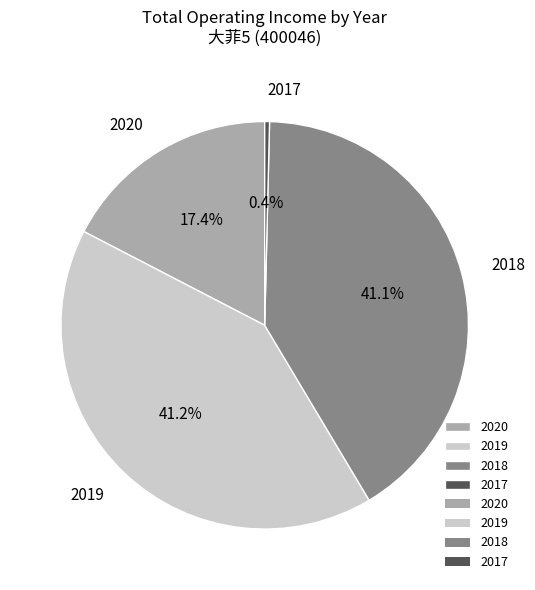

Does any single category account for the majority?

No